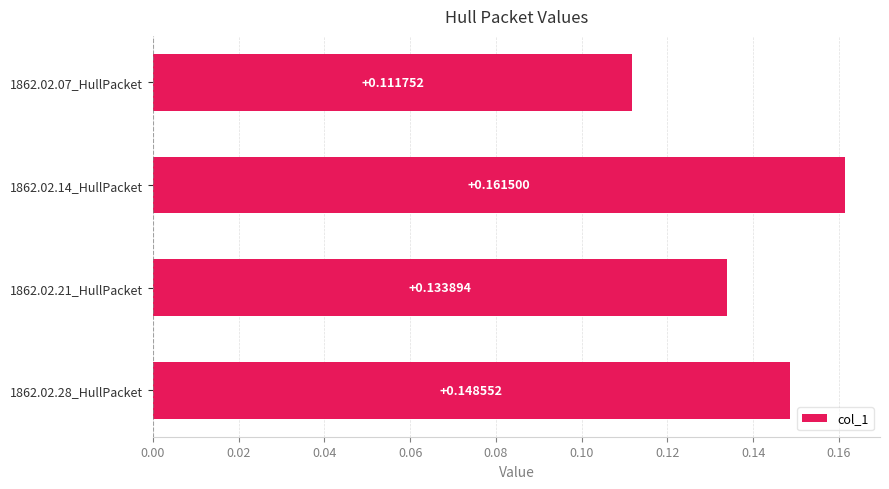

List the labels in order of value, smallest first.

1862.02.07_HullPacket, 1862.02.21_HullPacket, 1862.02.28_HullPacket, 1862.02.14_HullPacket